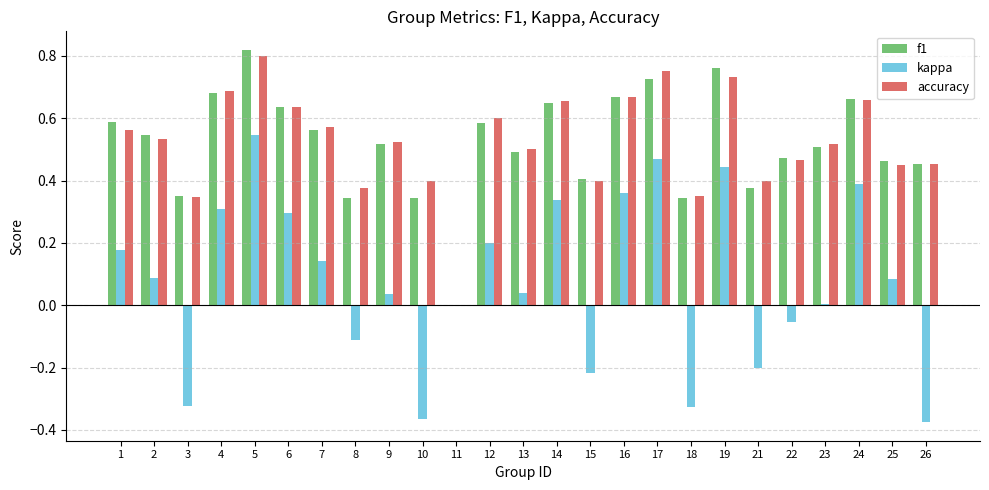

What is the total value across all series at 2?

1.2